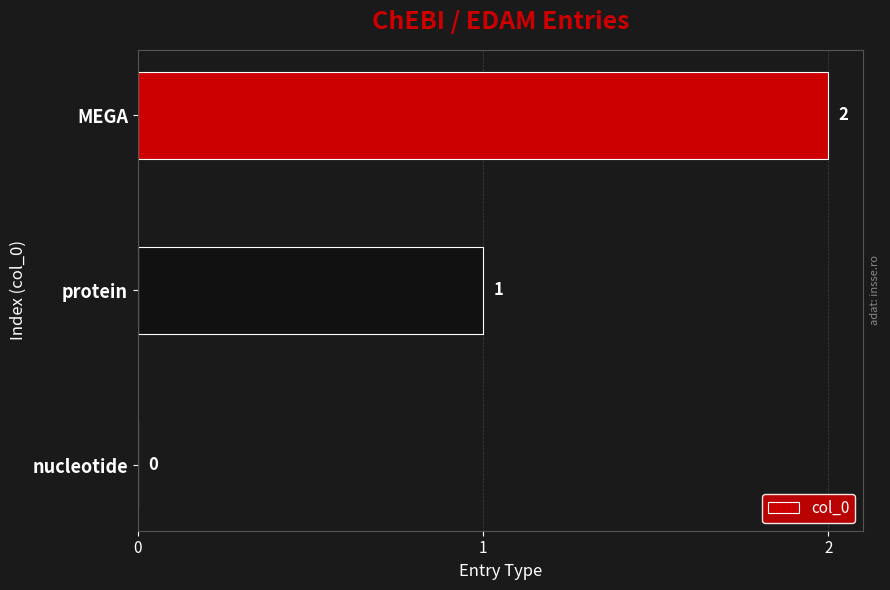

How many values are between 0 and 2?

3